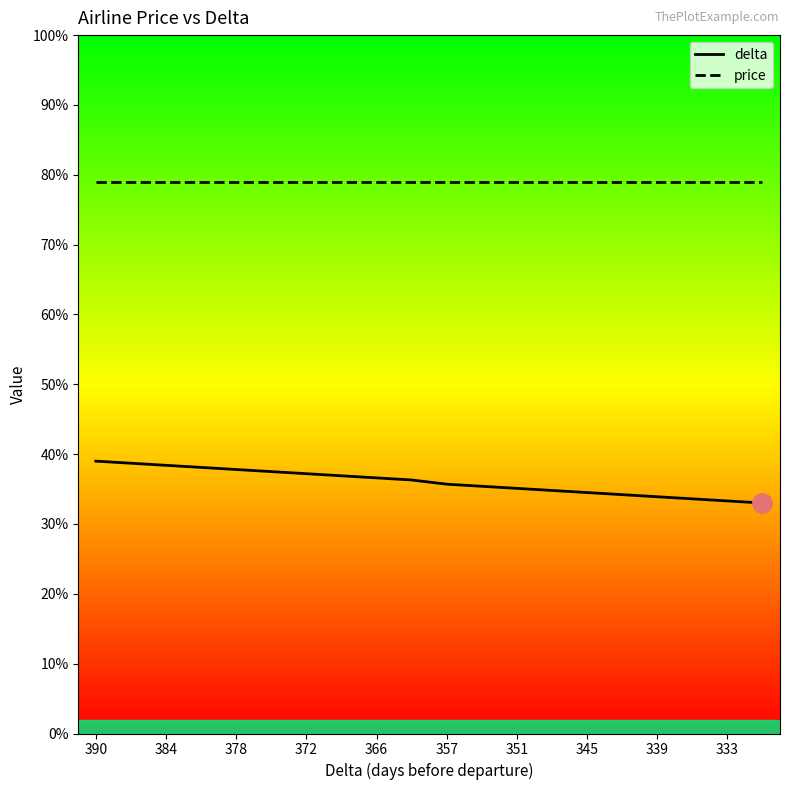

True or false: price and delta cross at least once.

False